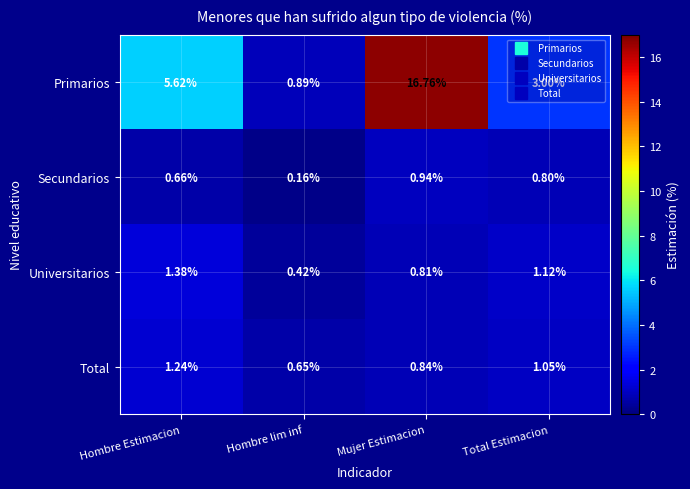

Is the value of Secundarios at Mujer Estimacion greater than the value of Total at Total Estimacion?

No